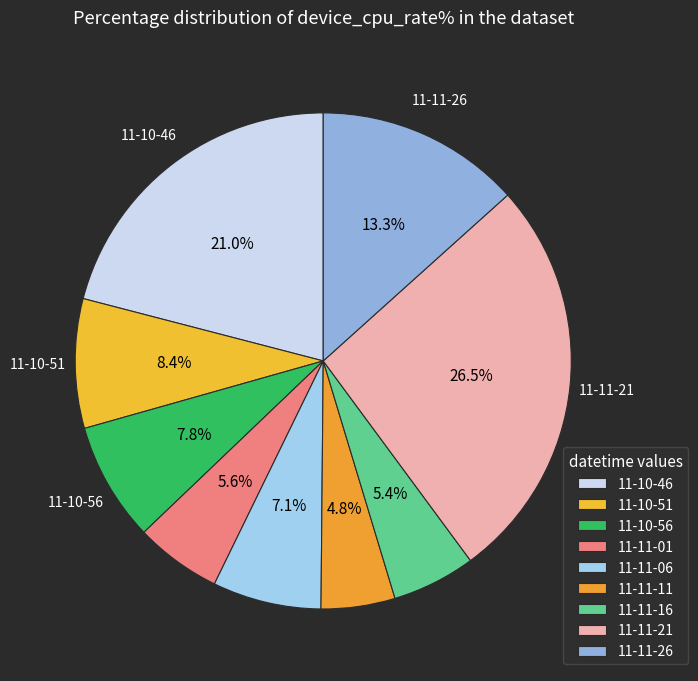

Approximately how many times larger is the value at 11-11-01 compared to 11-11-06?

0.8